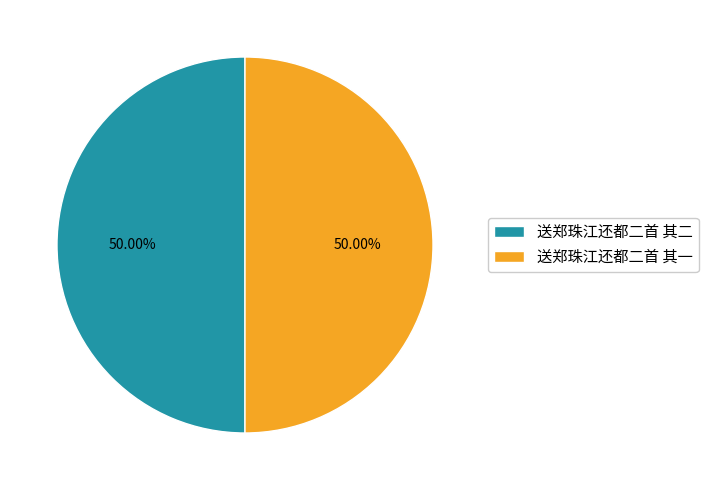

To the nearest percent, what is the average slice percentage?

50%